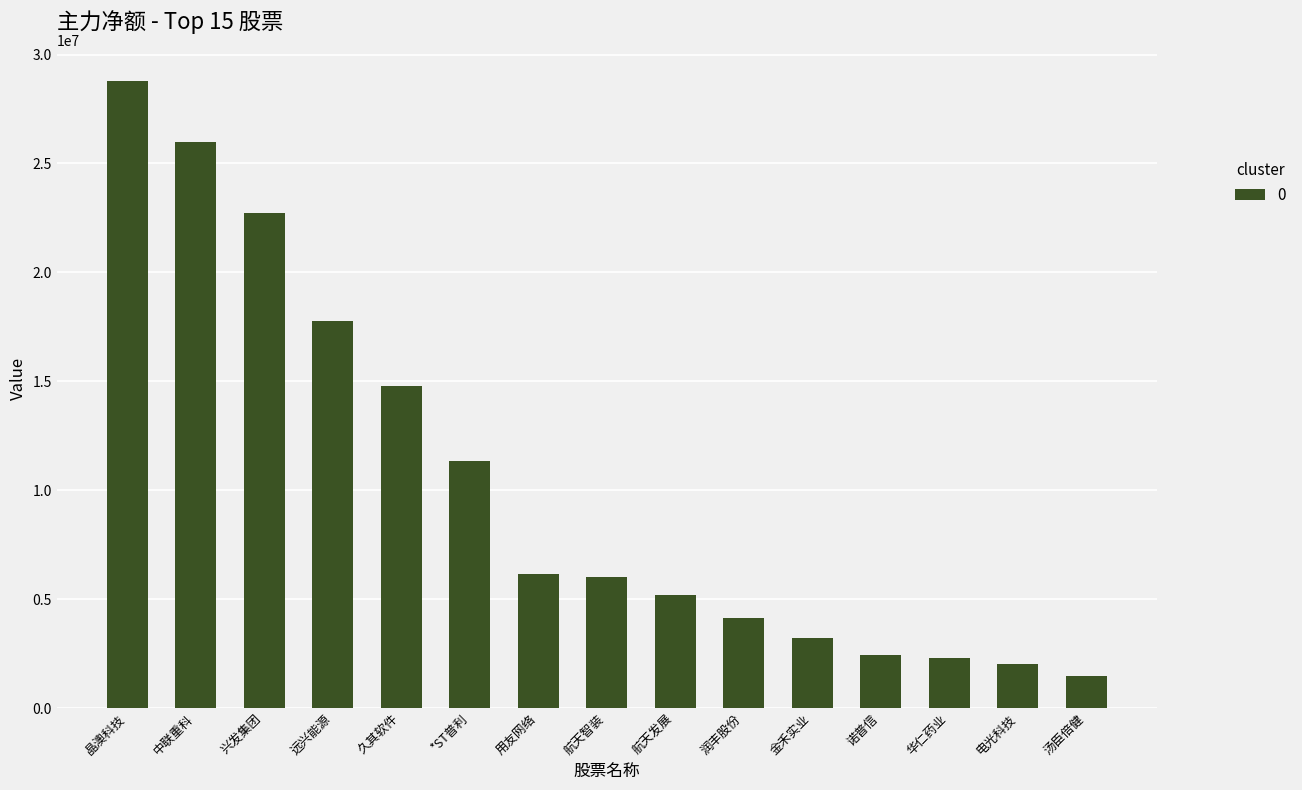

Between 金禾实业 and 诺普信, which is larger?

金禾实业